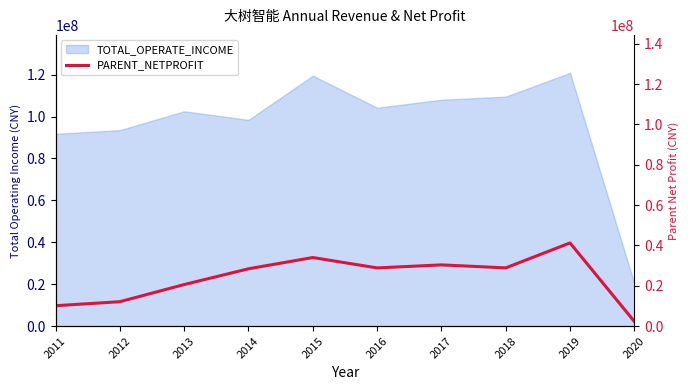

At which label does the data first exceed 28867311?

2015